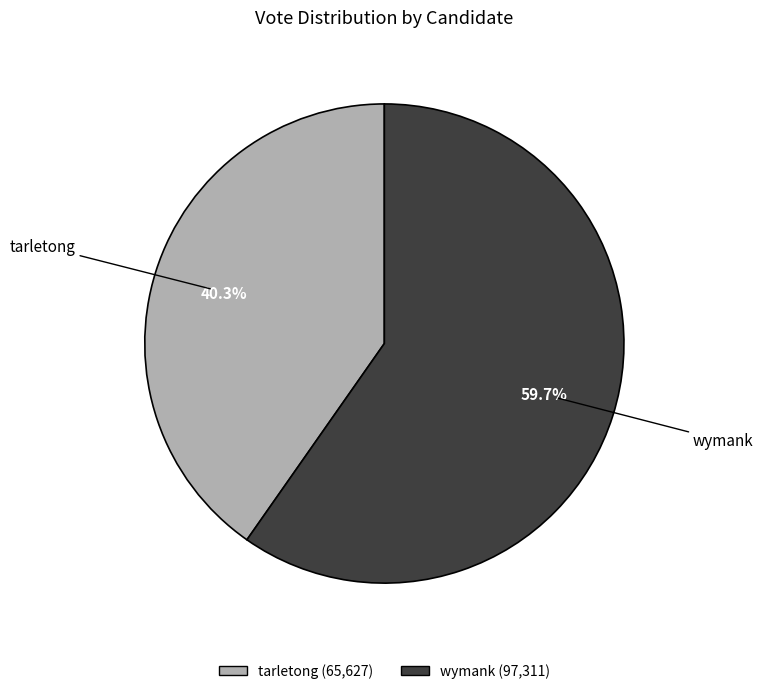

Count the number of slices in the pie.

2